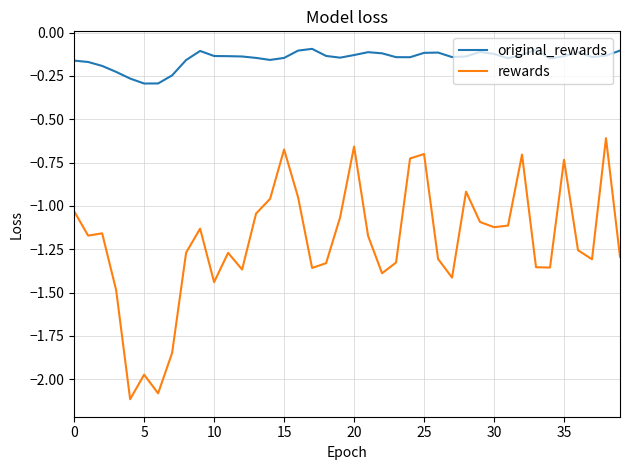

What is the difference between the maximum and second lowest values in the original_rewards series?

0.2